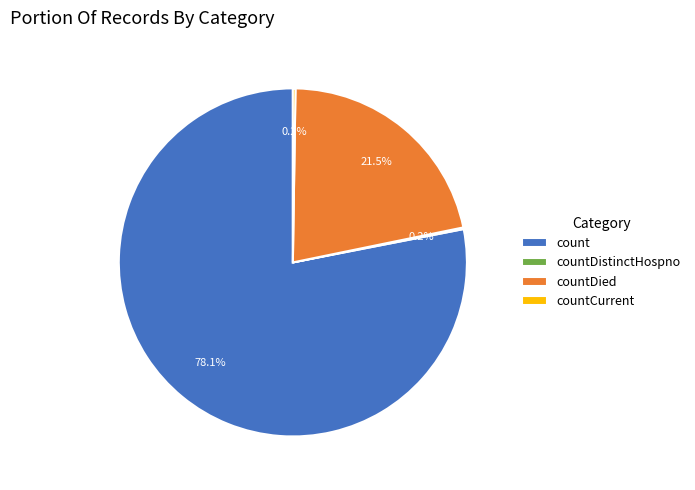

True or false: countDied accounts for 15% of the total.

False